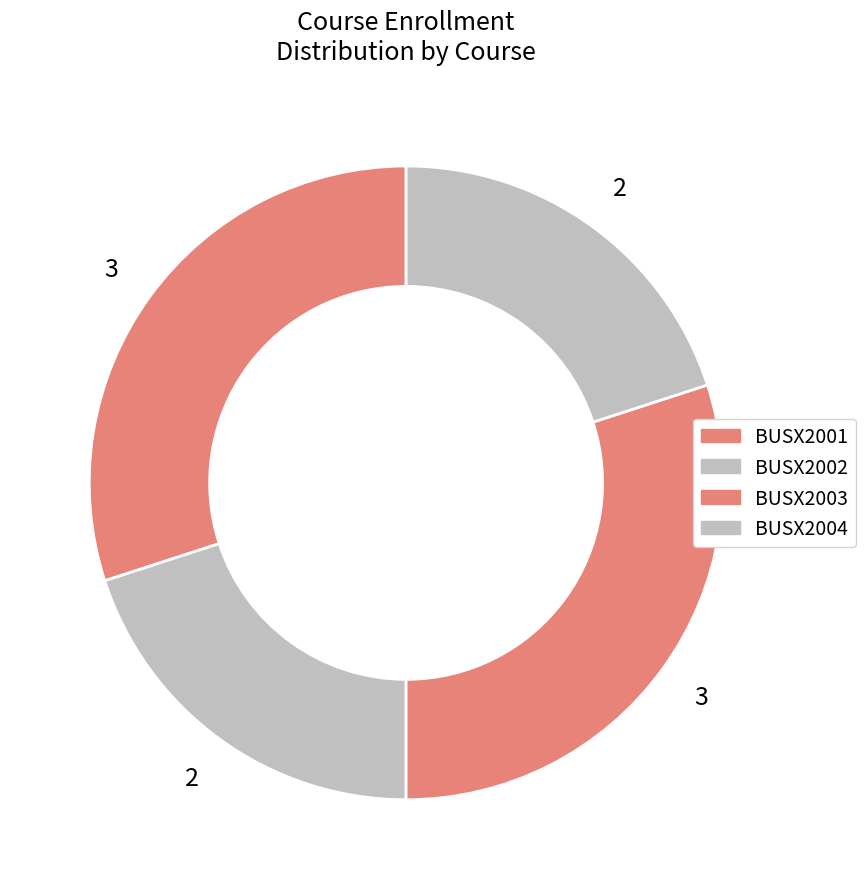

Between BUSX2001 and BUSX2002, which is larger?

BUSX2001